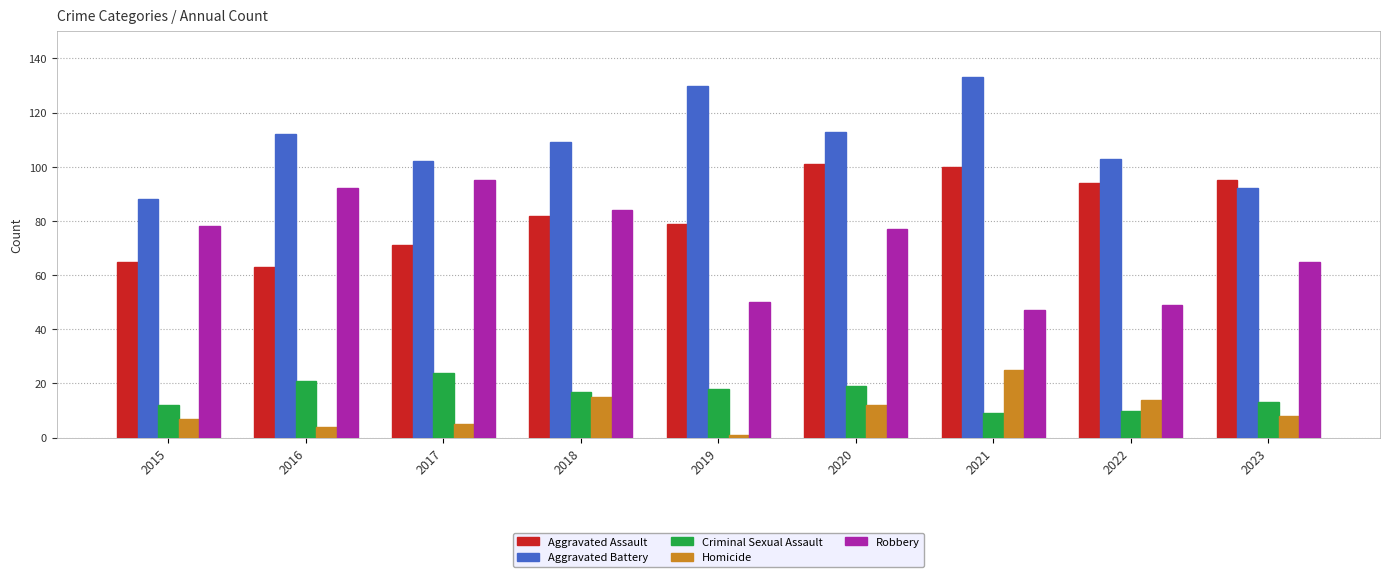

Rank the series at 2017 from highest to lowest value.

Aggravated Battery, Robbery, Aggravated Assault, Criminal Sexual Assault, Homicide